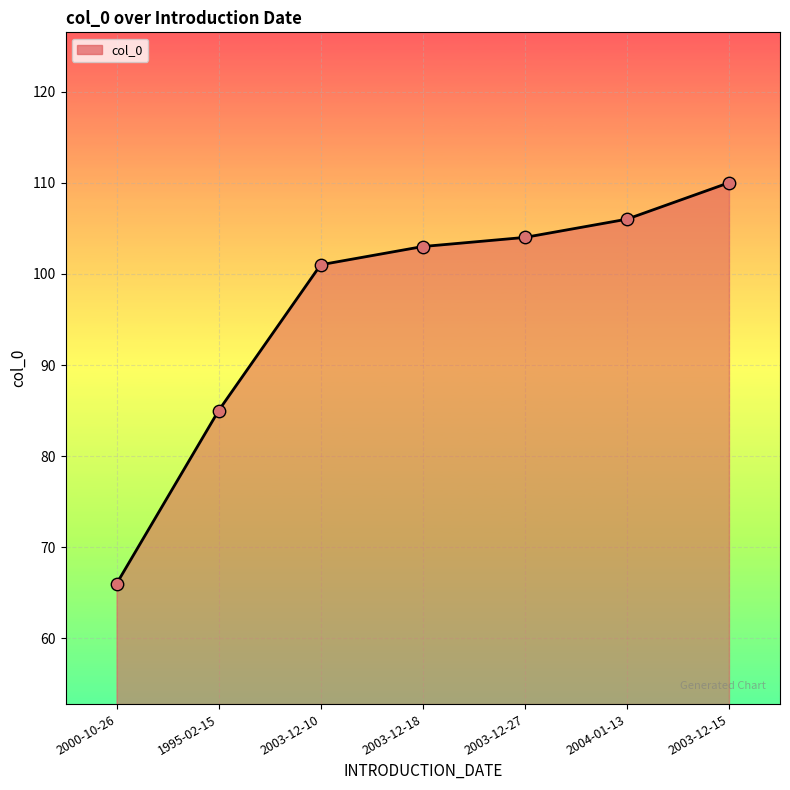

Between 2000-10-26 and 2003-12-18, which is larger?

2003-12-18